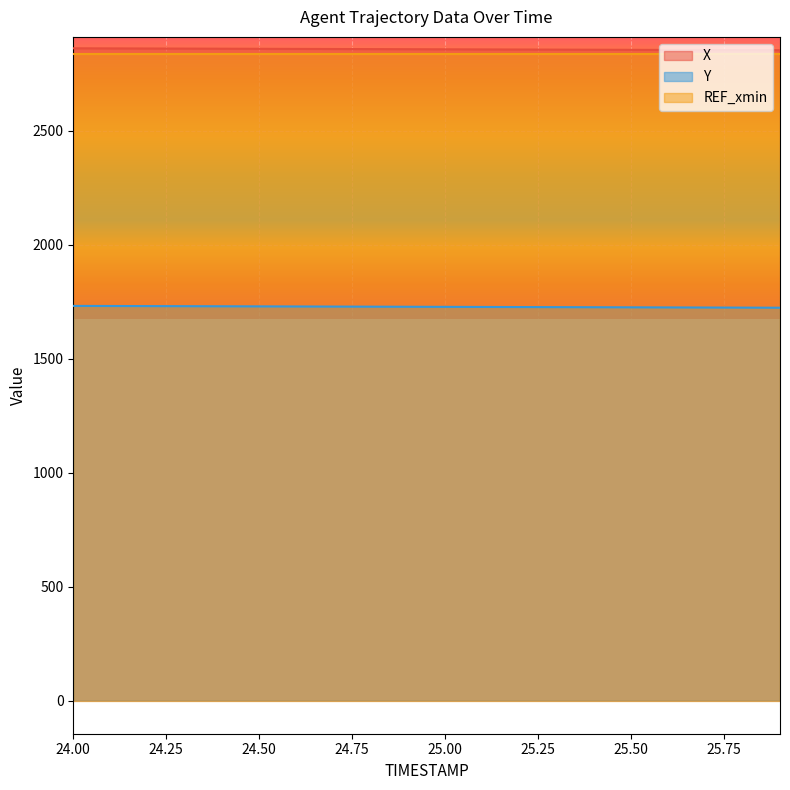

Is the value of Y at 25.1 greater than the value of X at 24.6?

No